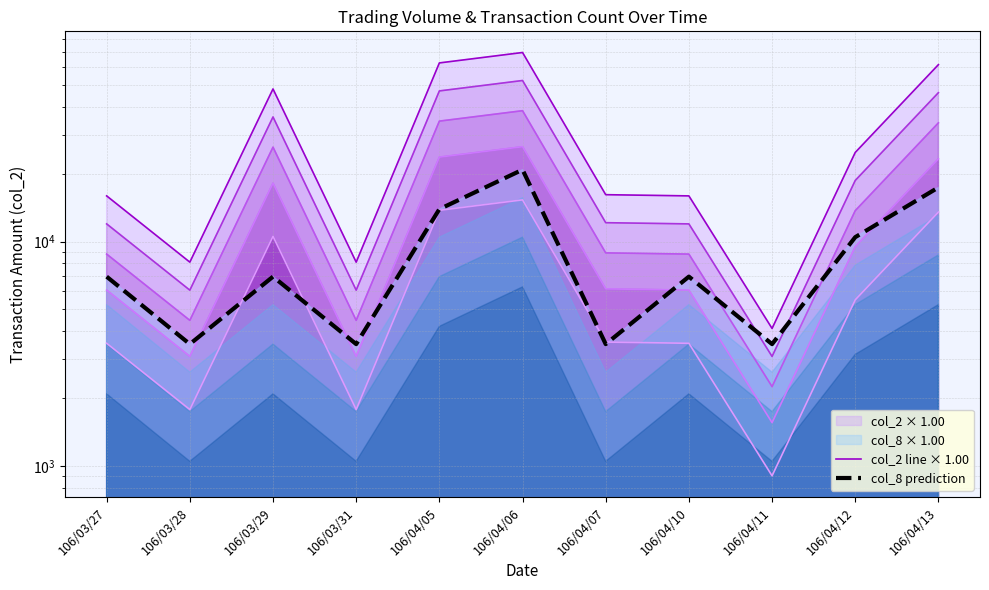

Between which two adjacent categories do col_8 prediction and col_2 line × 0.22 first intersect?

106/03/28 and 106/03/29